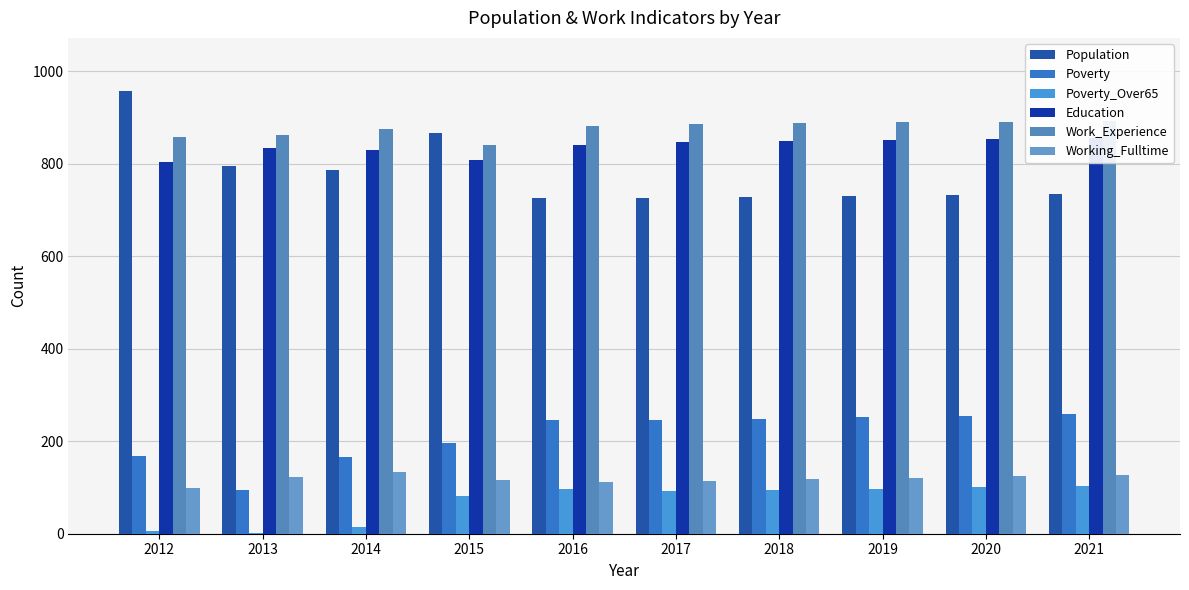

Reading right to left, what are all the values shown in this chart?

Population: 2021=734	2020=732	2019=730	2018=728	2017=726	2016=725	2015=866	2014=786	2013=795	2012=957
Poverty: 2021=258	2020=255	2019=252	2018=249	2017=245	2016=246	2015=197	2014=165	2013=94	2012=169
Poverty_Over65: 2021=103	2020=100	2019=97	2018=95	2017=92	2016=96	2015=81	2014=15	2013=1	2012=5
Education: 2021=856	2020=854	2019=851	2018=849	2017=847	2016=841	2015=807	2014=830	2013=833	2012=804
Work_Experience: 2021=893	2020=891	2019=889	2018=887	2017=885	2016=881	2015=841	2014=874	2013=862	2012=857
Working_Fulltime: 2021=128	2020=124	2019=121	2018=118	2017=114	2016=111	2015=117	2014=134	2013=122	2012=98